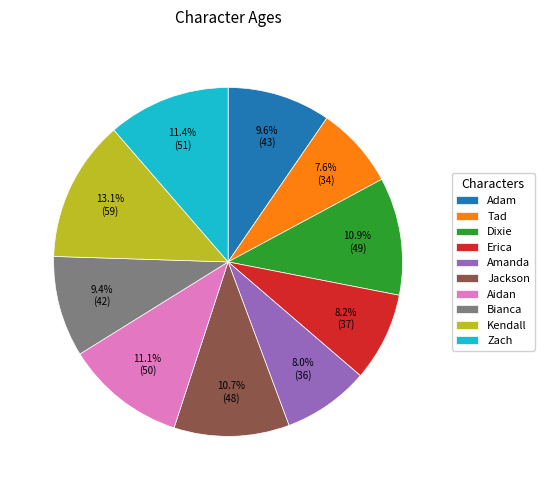

Which slice is the largest?

Kendall